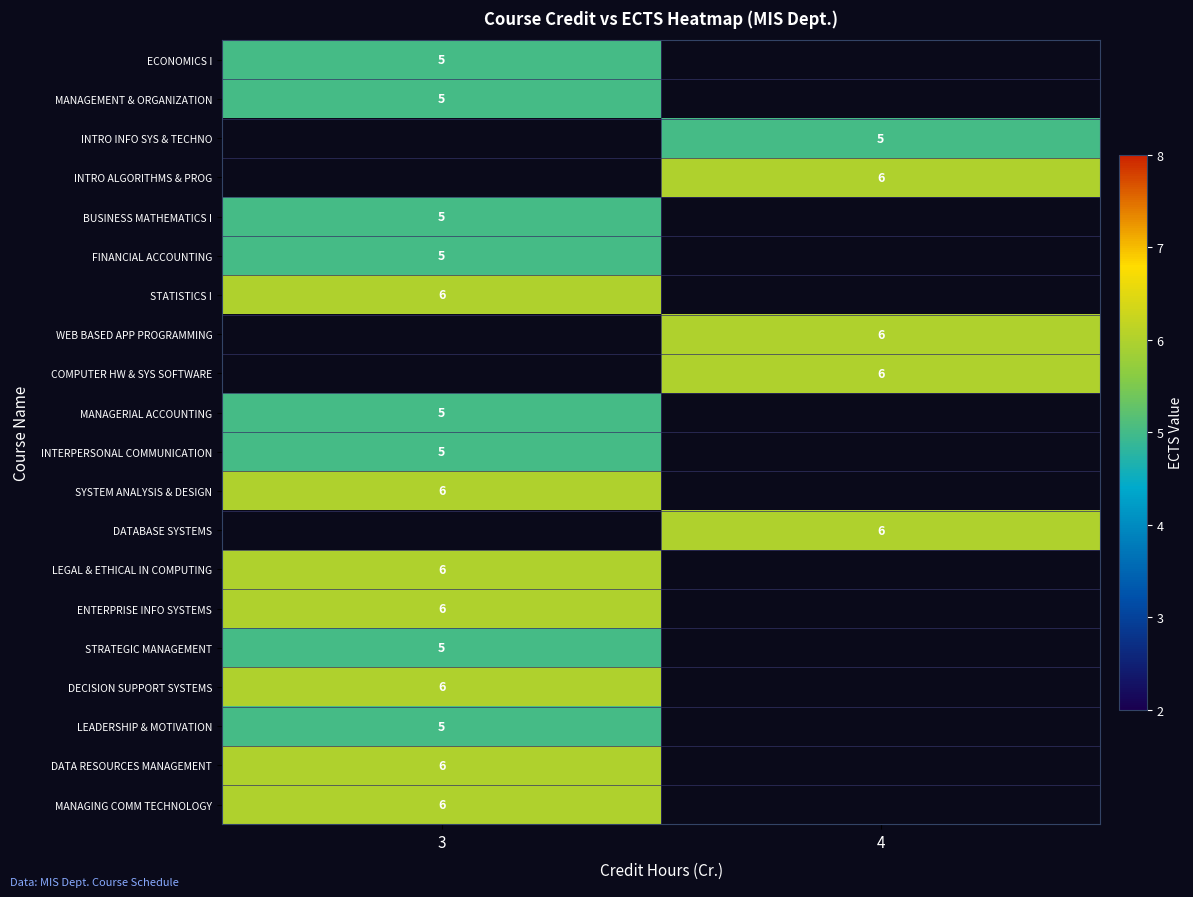

Which has a higher value, 4 or 3?

3